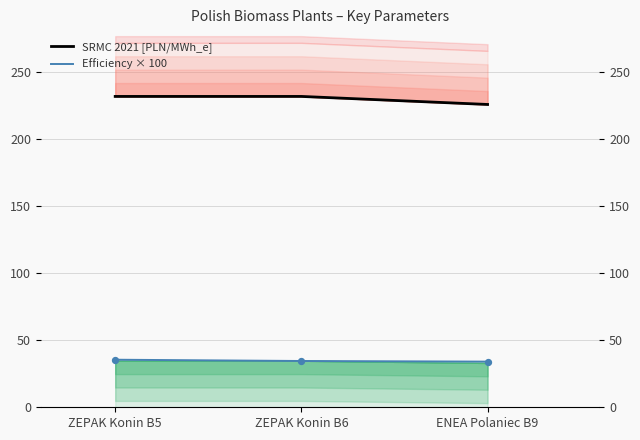

Is the value of Efficiency × 100 at ZEPAK Konin B5 greater than the value of SRMC 2021 [PLN/MWh_e] at ENEA Polaniec B9?

No